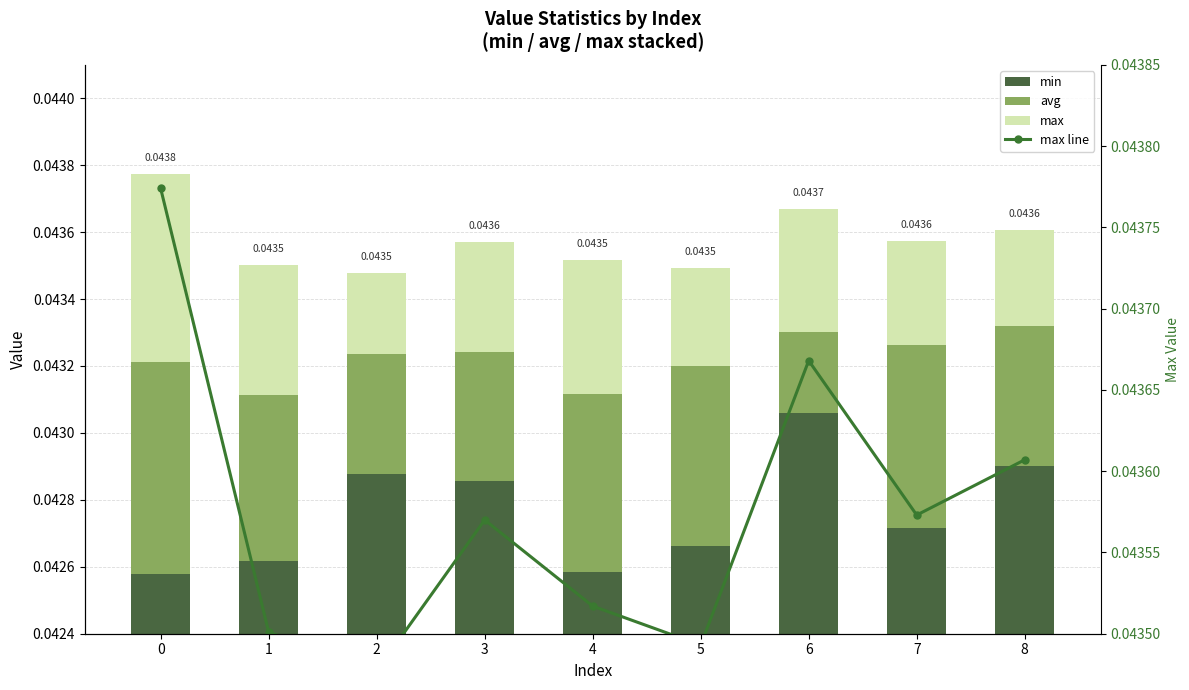

Which series changed the most between 2 and 8?

max line